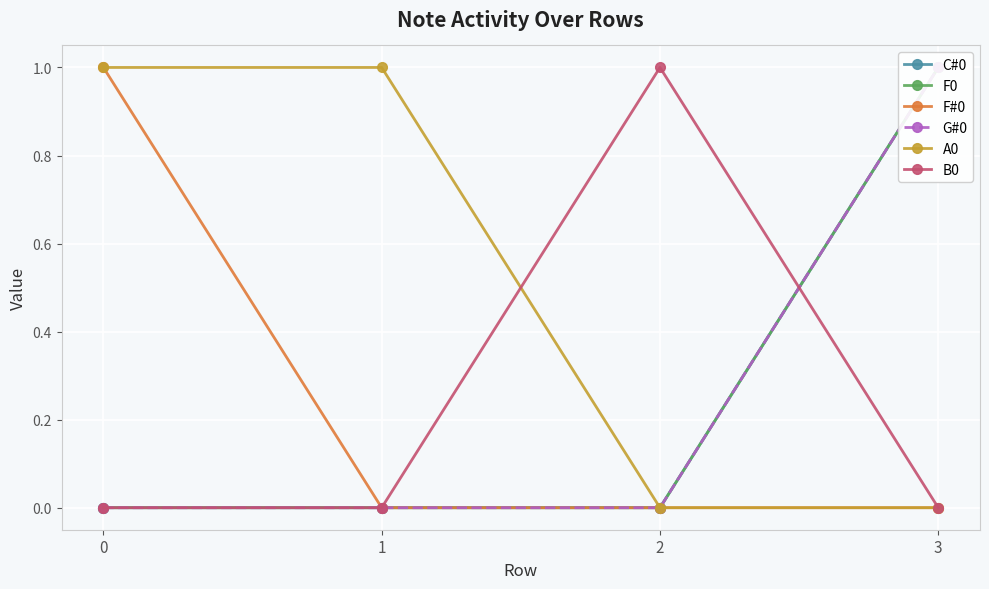

True or false: F#0 has a value of -1 at 2.

False